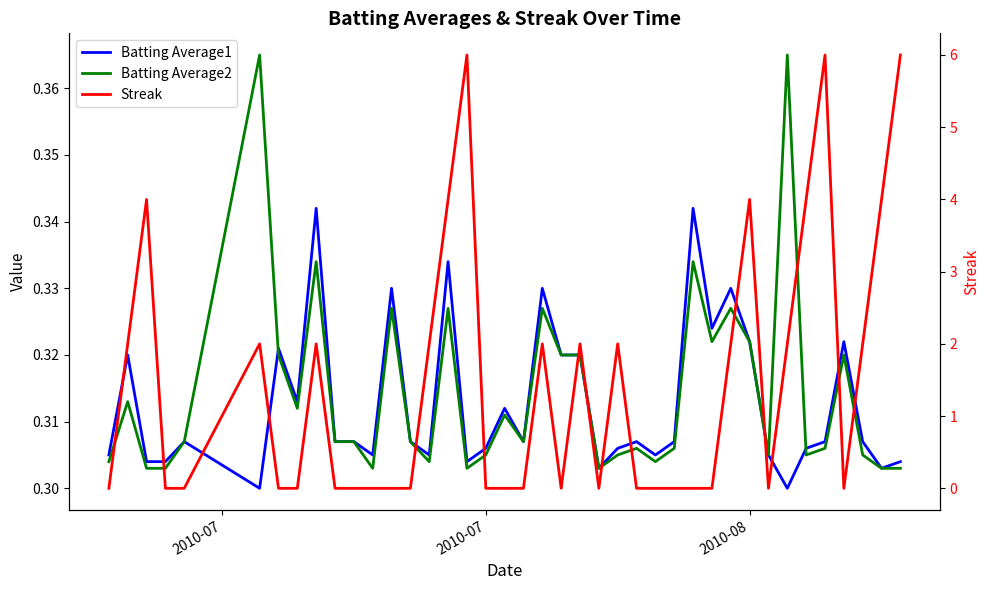

Reading left to right, list all the values displayed in this chart.

Batting Average1: 0.3	0.3	0.3	0.3	0.3	0.3	0.3	0.3	0.3	0.3	0.3	0.3	0.3	0.3	0.3	0.3	0.3	0.3	0.3	0.3	0.3	0.3	0.3	0.3	0.3	0.3	0.3	0.3	0.3	0.3	0.3	0.3	0.3	0.3	0.3	0.3	0.3	0.3	0.3	0.3
Batting Average2: 0.3	0.3	0.3	0.3	0.3	0.4	0.3	0.3	0.3	0.3	0.3	0.3	0.3	0.3	0.3	0.3	0.3	0.3	0.3	0.3	0.3	0.3	0.3	0.3	0.3	0.3	0.3	0.3	0.3	0.3	0.3	0.3	0.3	0.4	0.3	0.3	0.3	0.3	0.3	0.3
Streak: 0.0	2.0	4.0	0.0	0.0	2.0	0.0	0.0	2.0	0.0	0.0	0.0	0.0	0.0	2.0	4.0	6.0	0.0	0.0	0.0	2.0	0.0	2.0	0.0	2.0	0.0	0.0	0.0	0.0	0.0	2.0	4.0	0.0	2.0	4.0	6.0	0.0	2.0	4.0	6.0